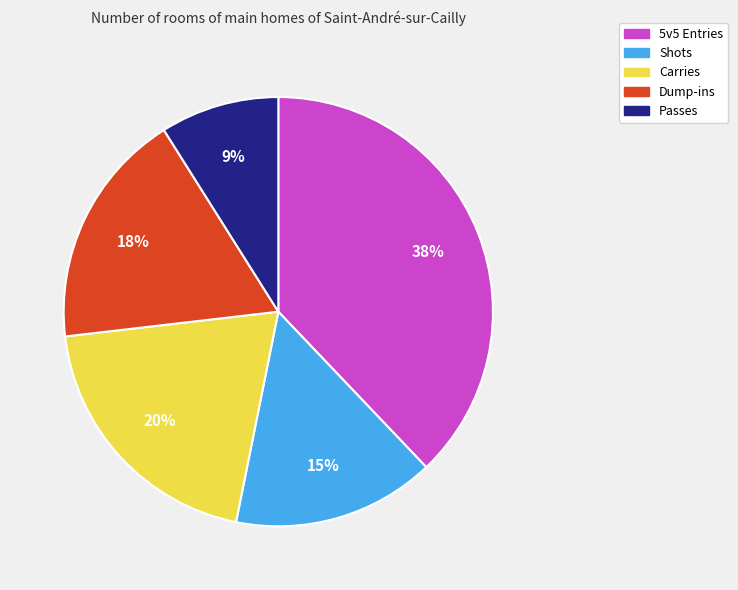

To the nearest percent, what percentage of the pie is 5v5 Entries?

38%